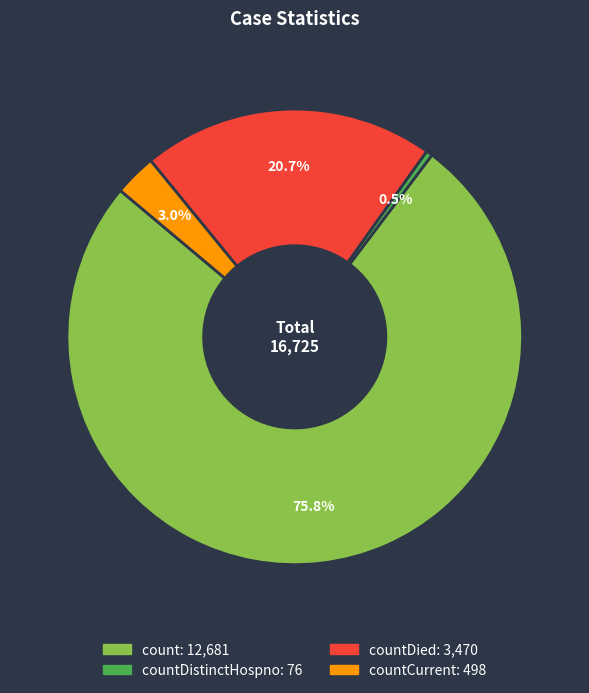

Does any single category account for the majority?

Yes